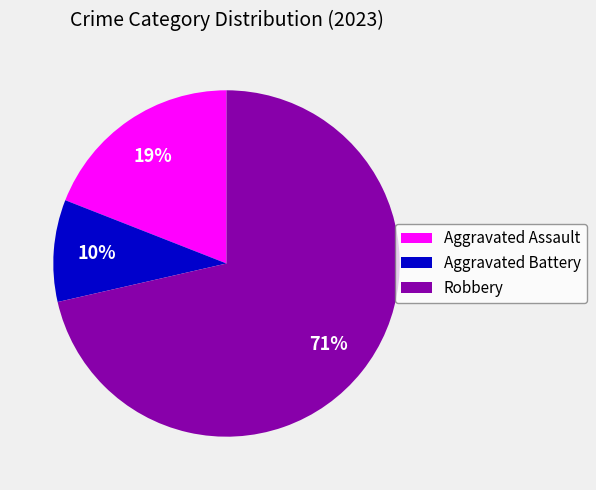

Which slice is the smallest?

Aggravated Battery